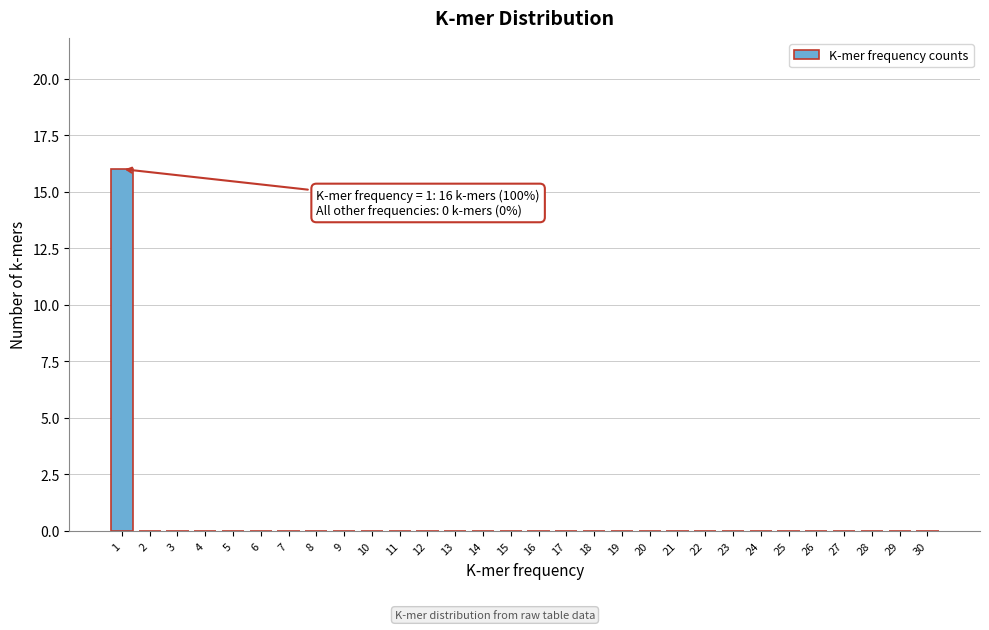

Reading left to right, what are all the values shown in this chart?

1=16	2=0	3=0	4=0	5=0	6=0	7=0	8=0	9=0	10=0	11=0	12=0	13=0	14=0	15=0	16=0	17=0	18=0	19=0	20=0	21=0	22=0	23=0	24=0	25=0	26=0	27=0	28=0	29=0	30=0